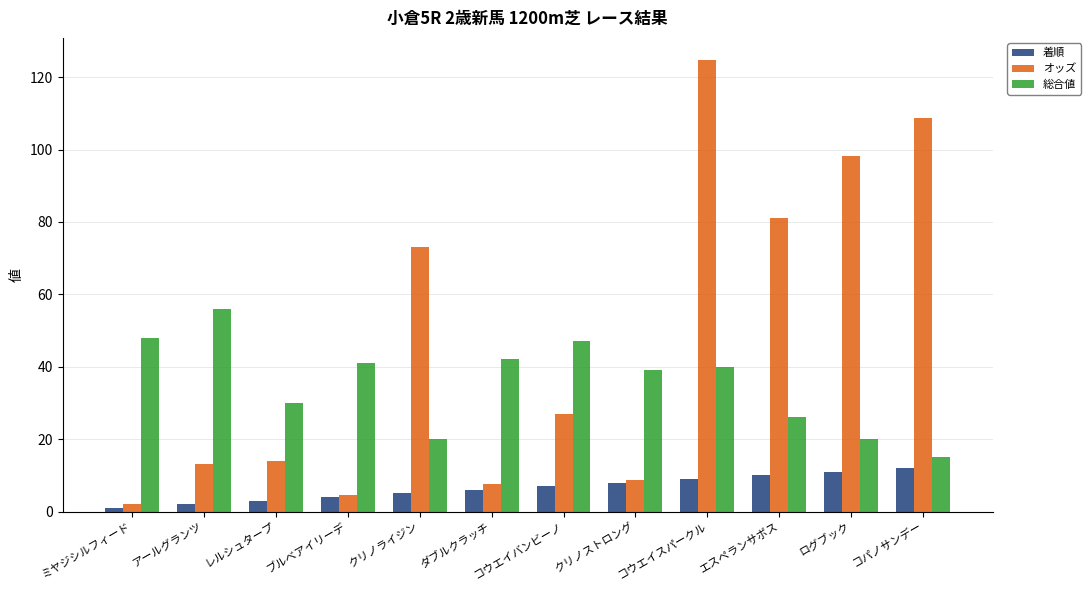

What is the difference between the maximum and minimum values in the オッズ series?

122.6